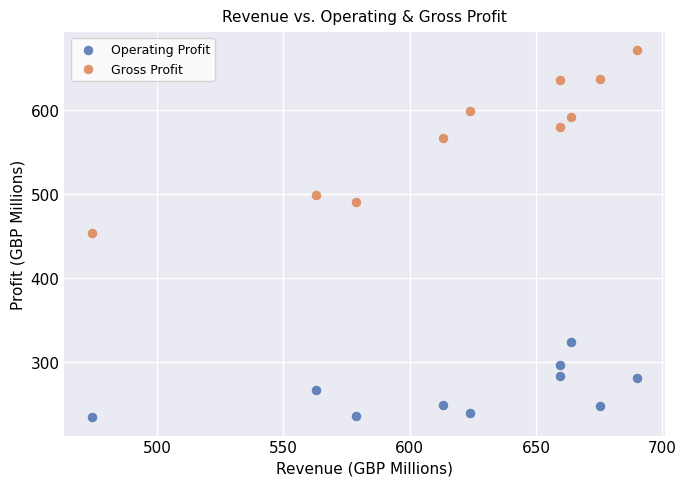

Which series reaches the maximum Y coordinate?

Gross Profit